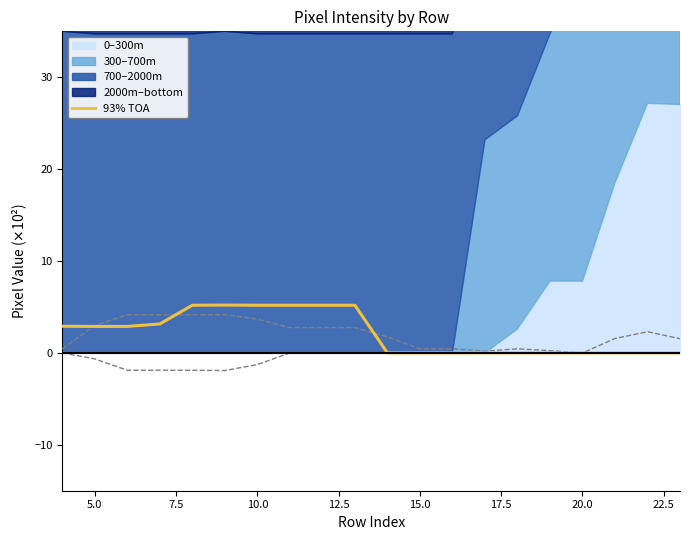

How many interior local peaks (higher than both neighbors) does the data have?

1